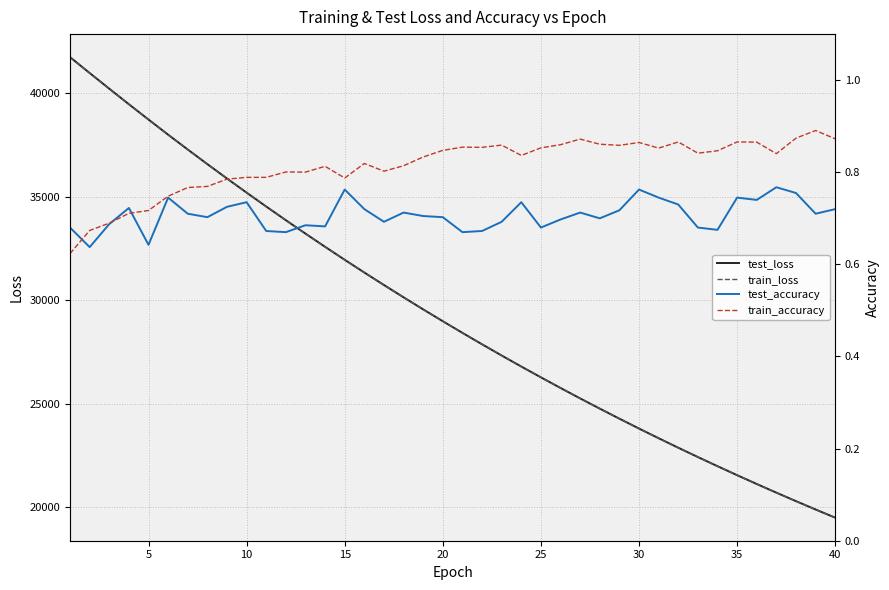

What is the maximum value for train_accuracy?

0.9